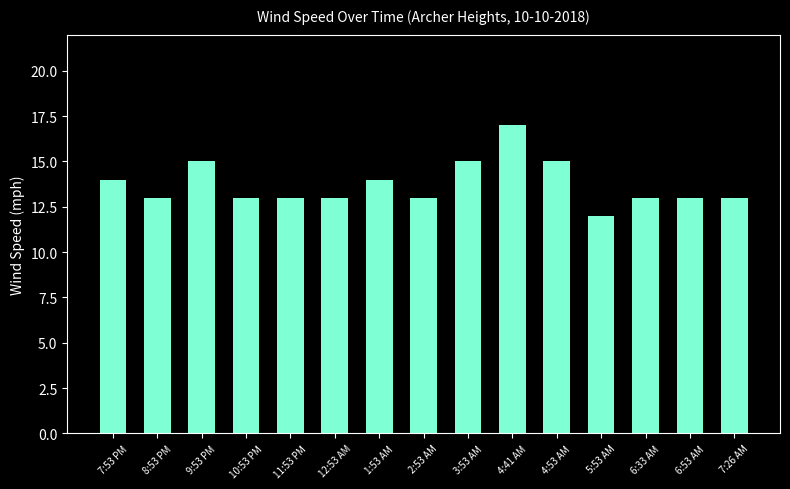

Reading left to right, extract all data points from this chart.

14	13	15	13	13	13	14	13	15	17	15	12	13	13	13